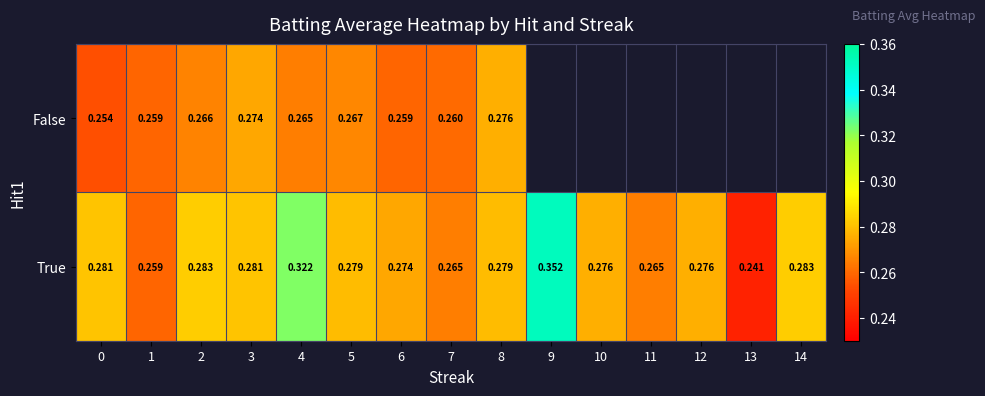

Rank the series at 2 from lowest to highest value.

False, True